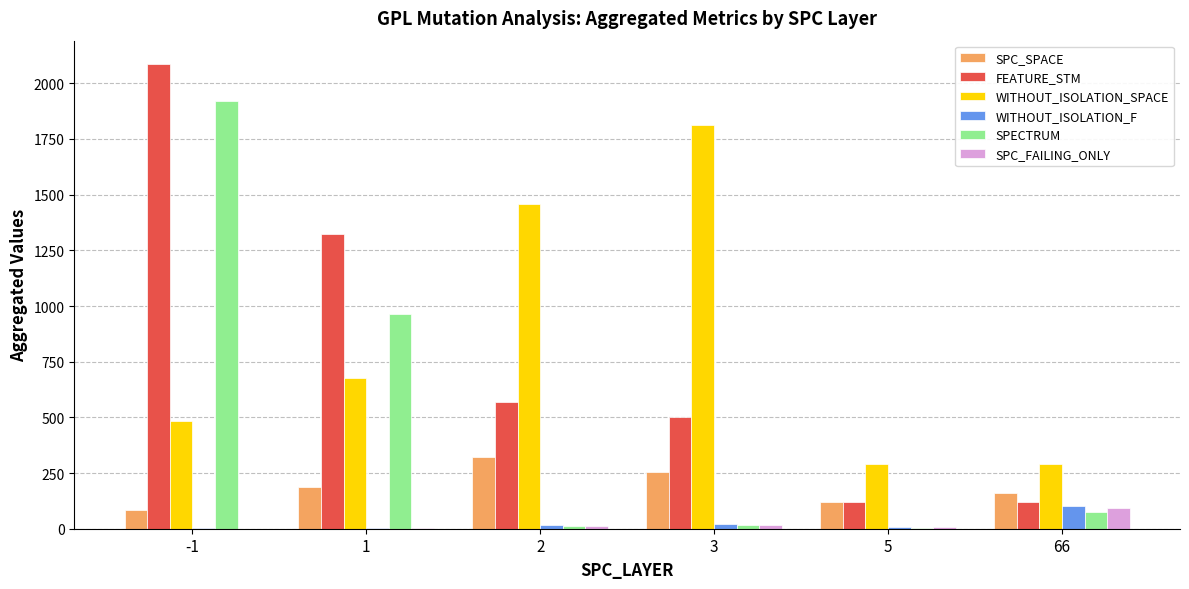

What is the highest value of the SPECTRUM series?

1920